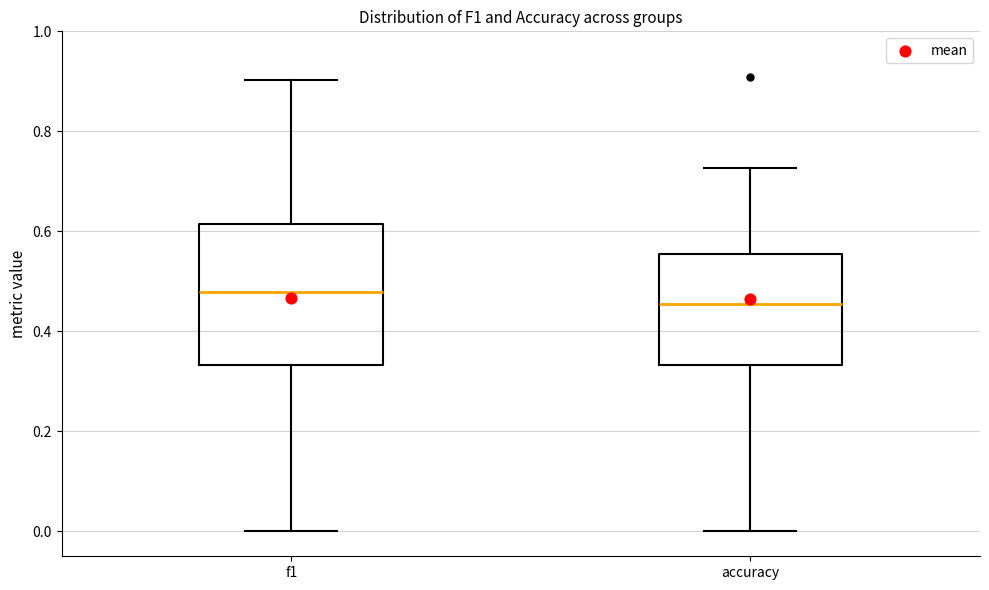

Comparing the boxes themselves (not the whiskers), which one is the tallest?

f1